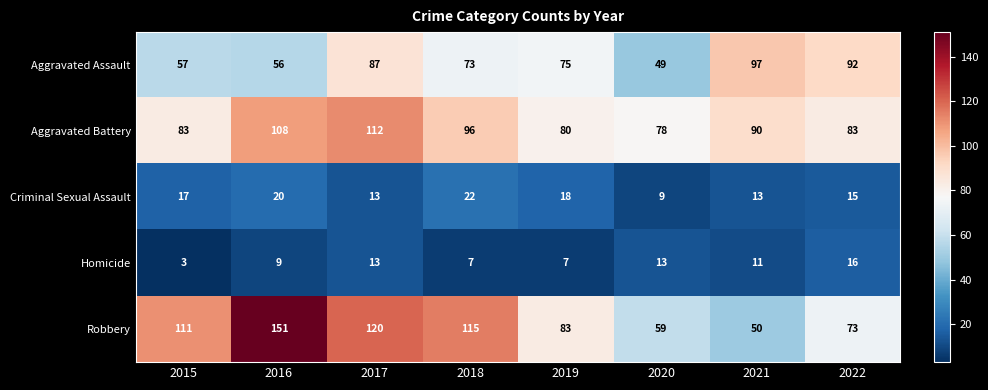

Where is Robbery nearest to the value 100?

2015